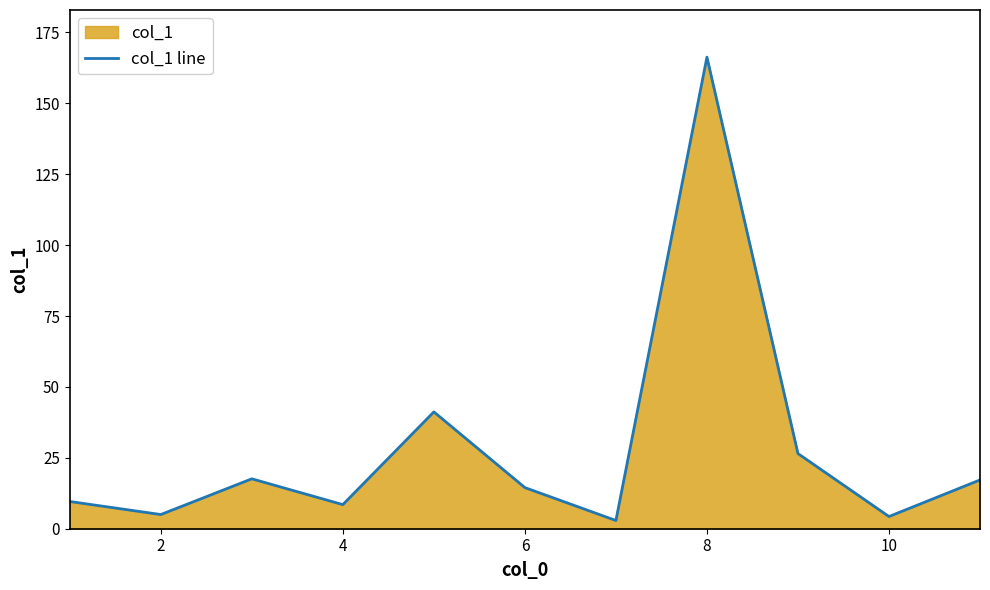

What is the difference between the maximum and minimum values?

163.4